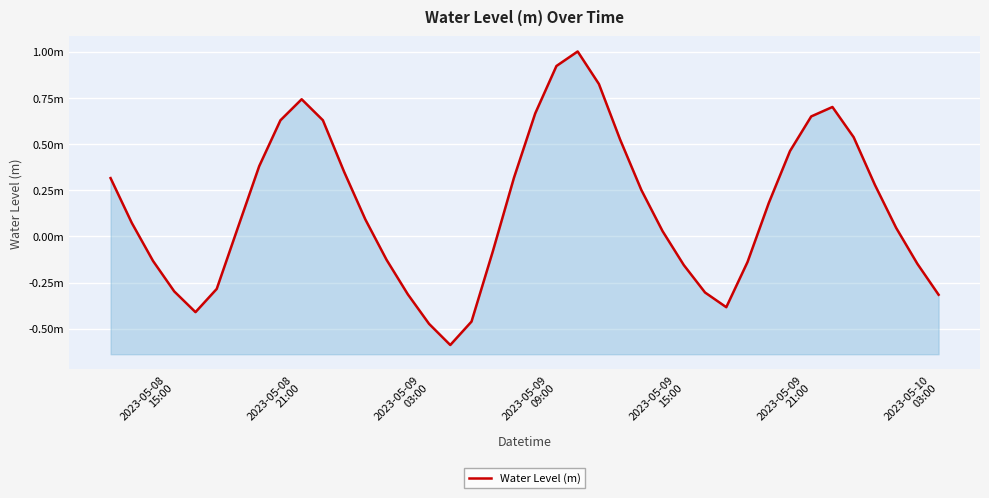

What is the maximum value shown in the chart?

1.0